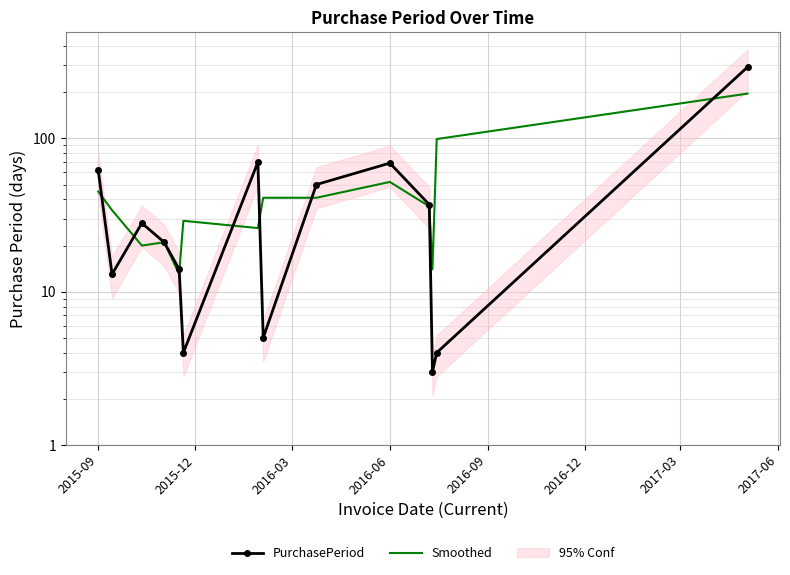

In Smoothed, how many points are lower than both neighbors (excluding endpoints)?

4